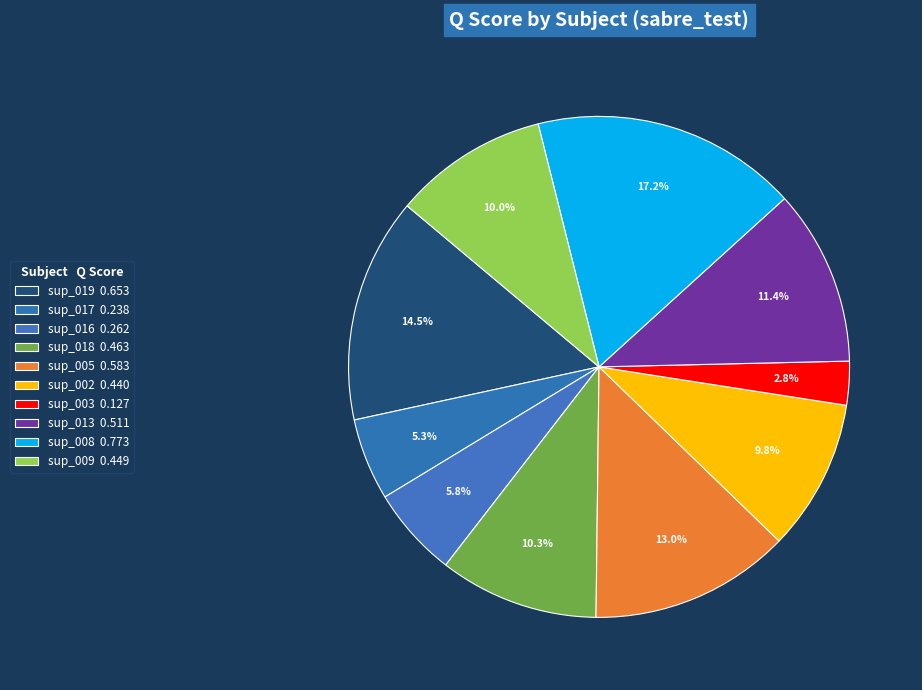

Count the number of slices in the pie.

10